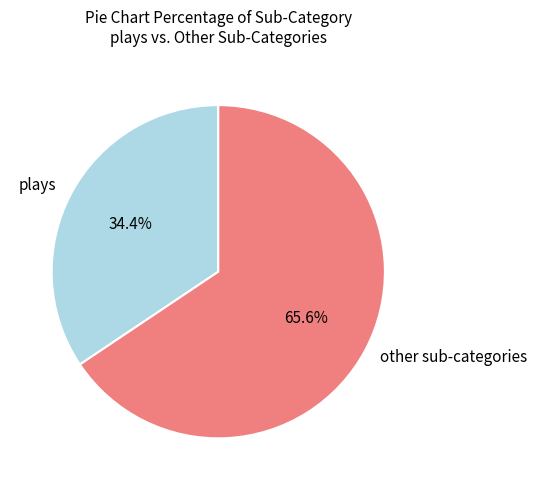

Is there any slice that represents more than half of the pie?

Yes